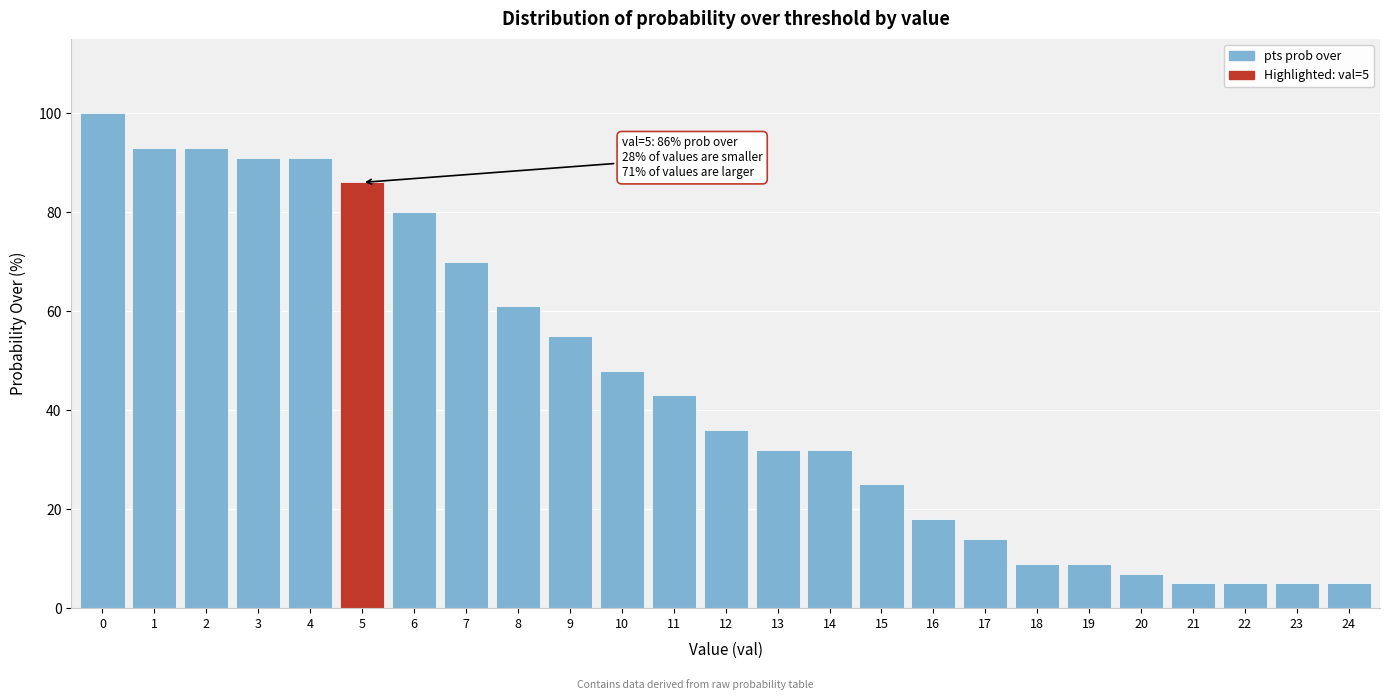

Reading left to right, extract all data points from this chart.

100	93	93	91	91	86	80	70	61	55	48	43	36	32	32	25	18	14	9	9	7	5	5	5	5